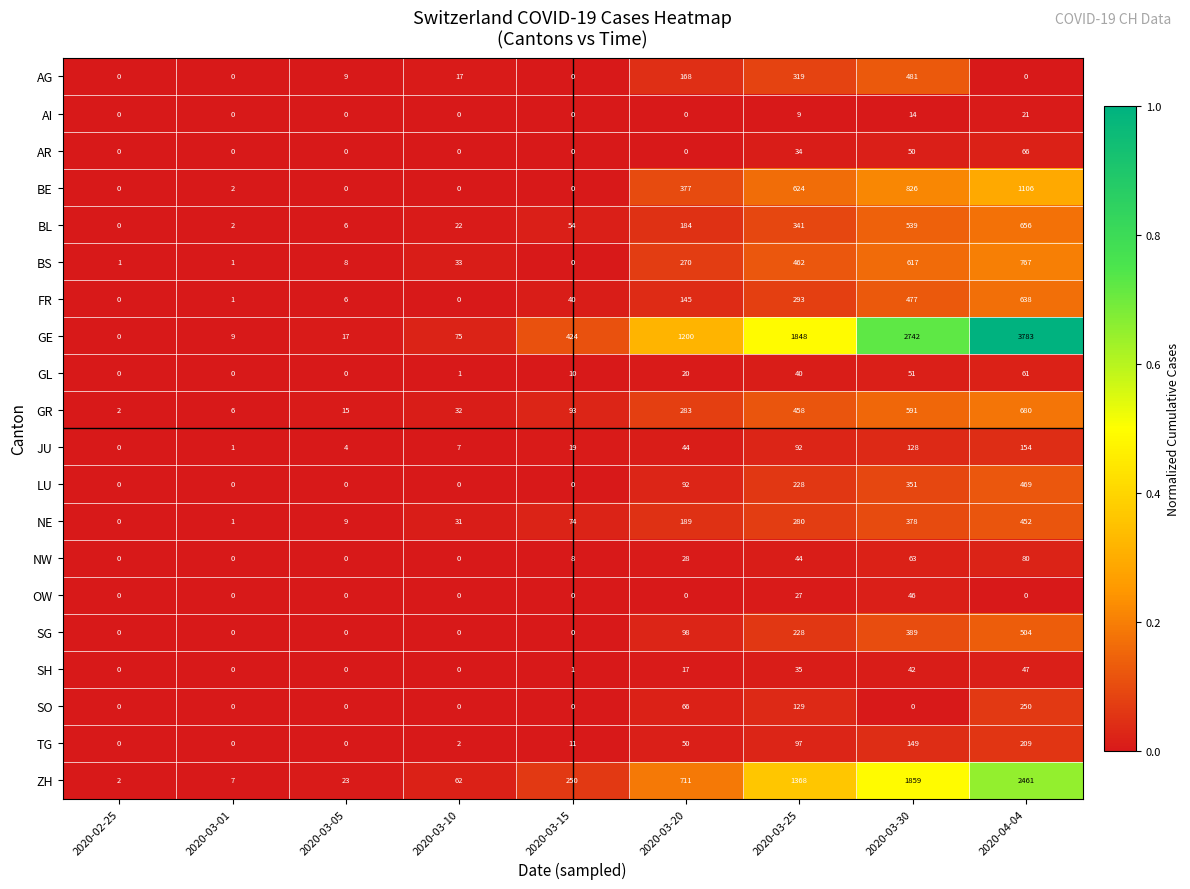

How many data points does each series have?

9